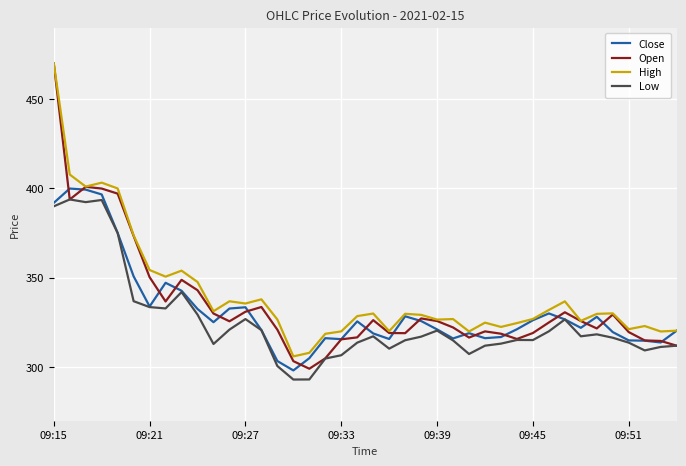

True or false: High and Low cross at least once.

False